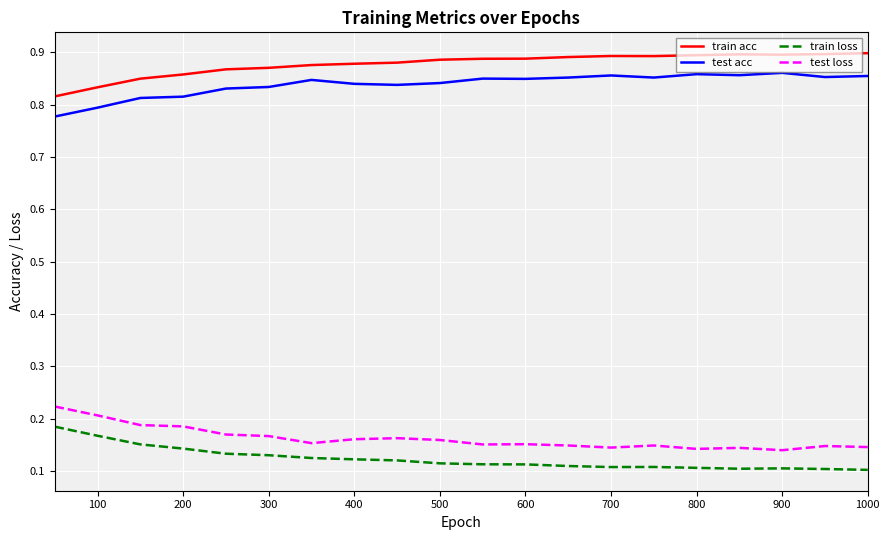

How many test acc values are between 0 and 1?

20